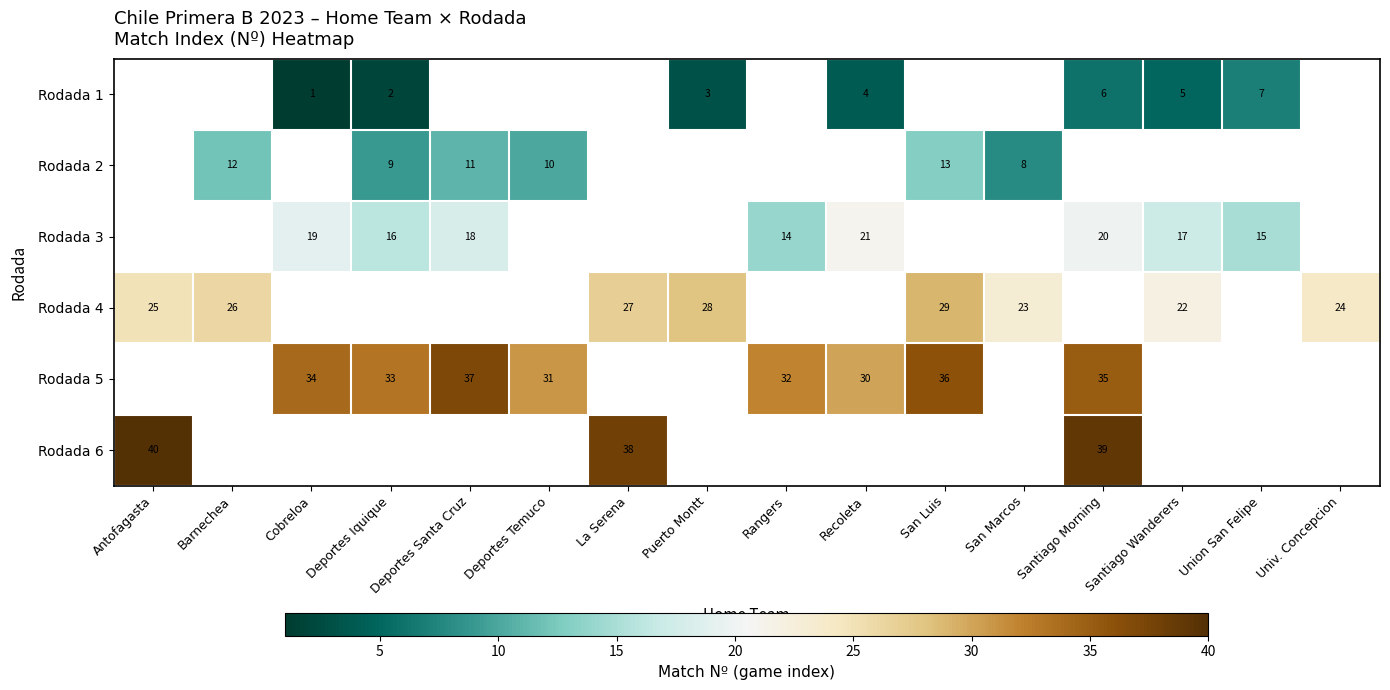

The Rodada 2 series shows 15 at Deportes Iquique. True or false?

False